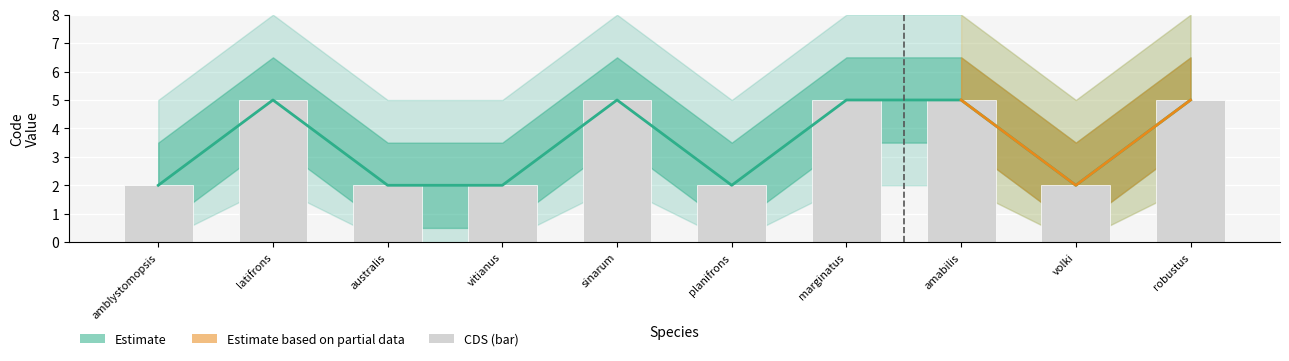

Reading left to right, extract all data points from this chart.

Estimate_upper: 2	5	2	2	5	2	5	5	2	5
Code_values: 2	5	2	2	5	2	5	5	2	5